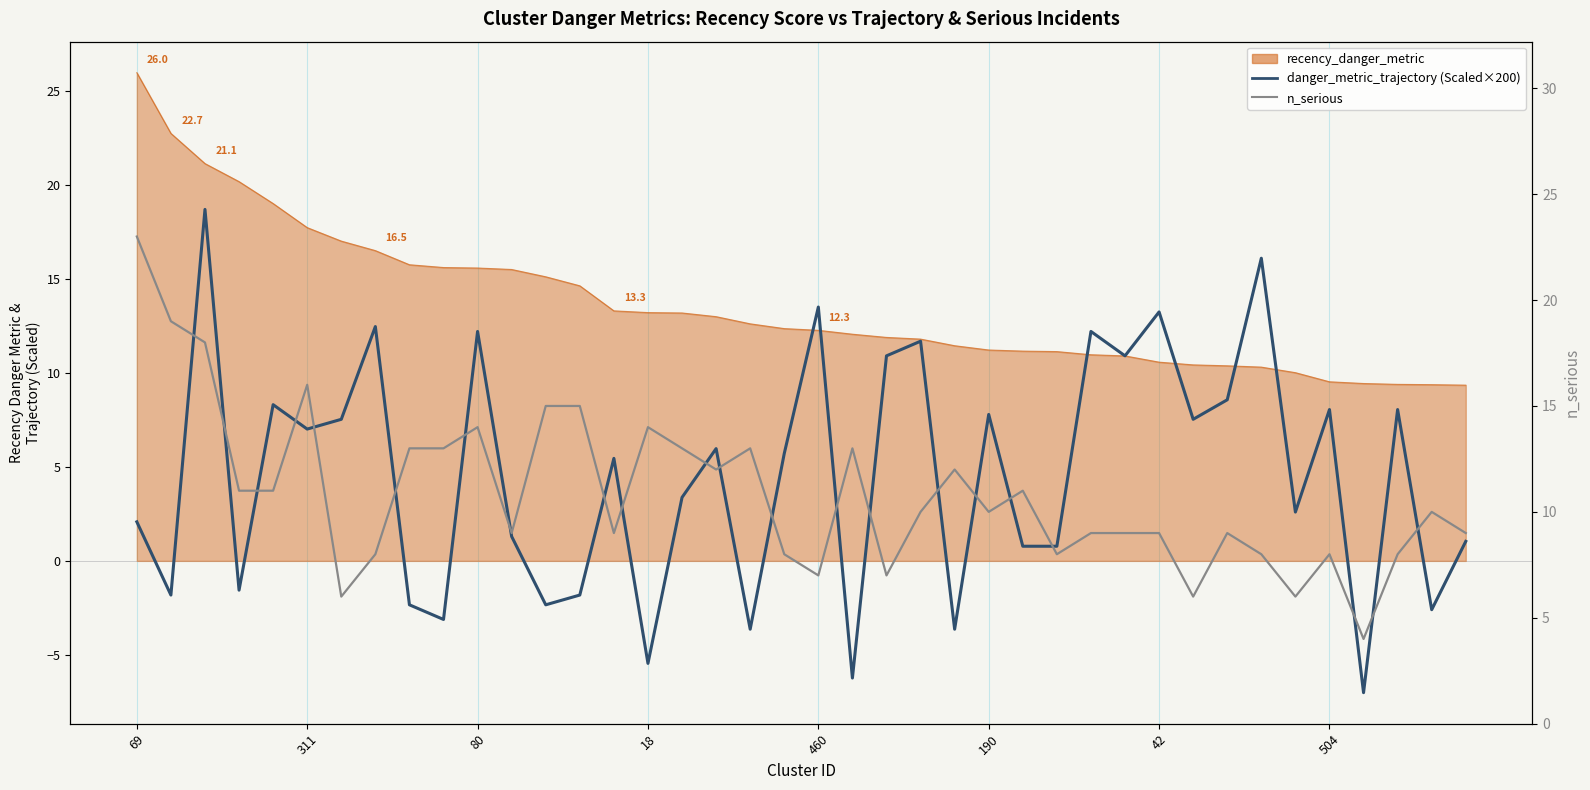

Which category has the highest value across all series?

69